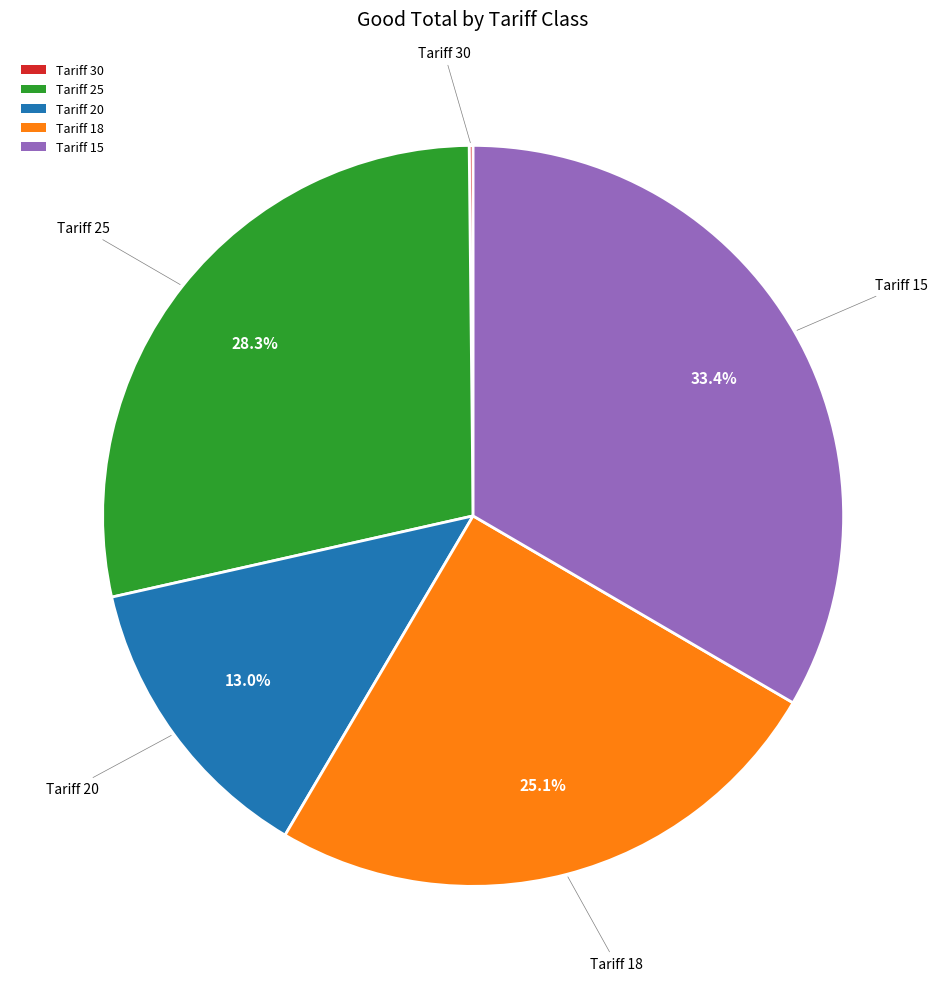

What is the ratio of the value at Tariff 15 to the value at Tariff 25?

1.2